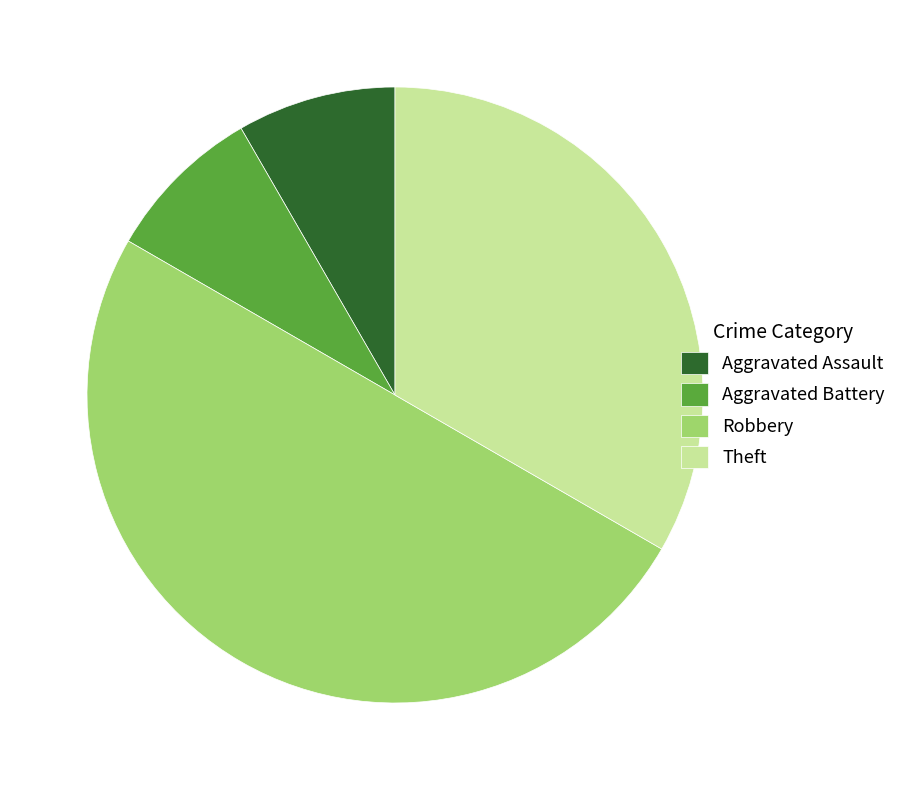

Does Aggravated Assault account for over 50% of the chart?

No